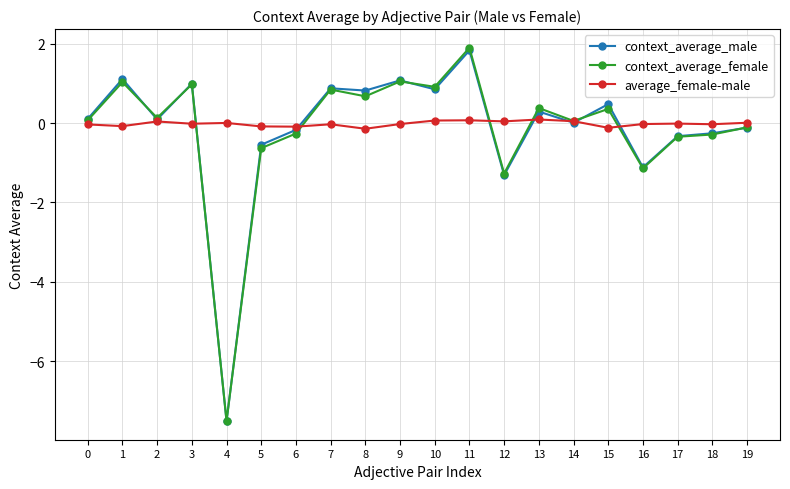

How many series are shown in this chart?

3